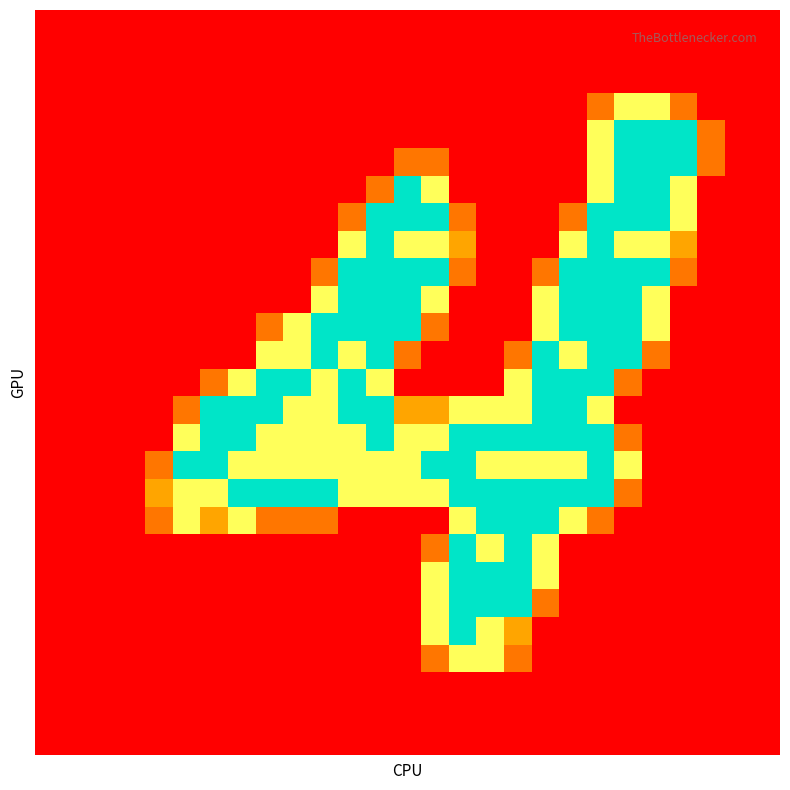

At which category is the sum across all series the highest?

20